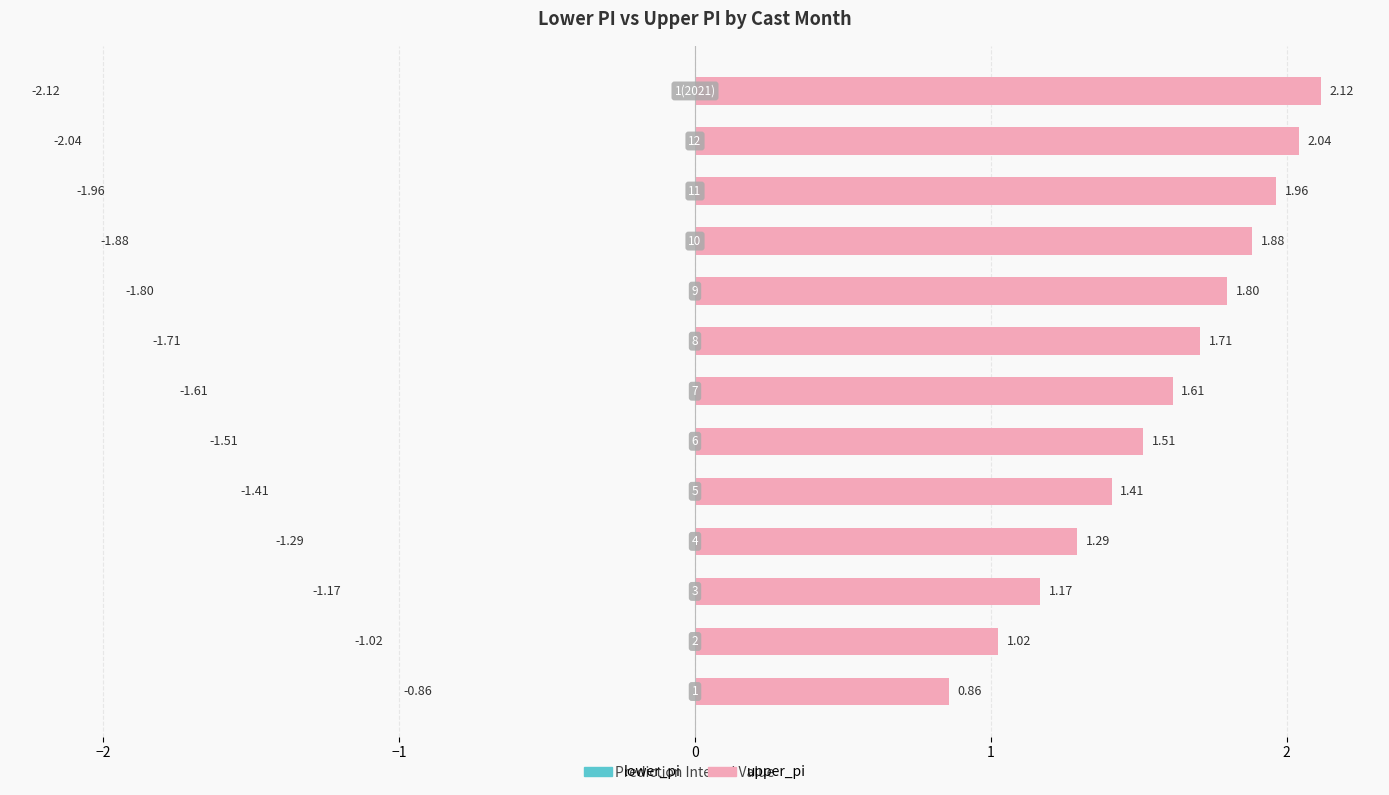

List the series in order of their peak value, highest first.

upper_pi, lower_pi